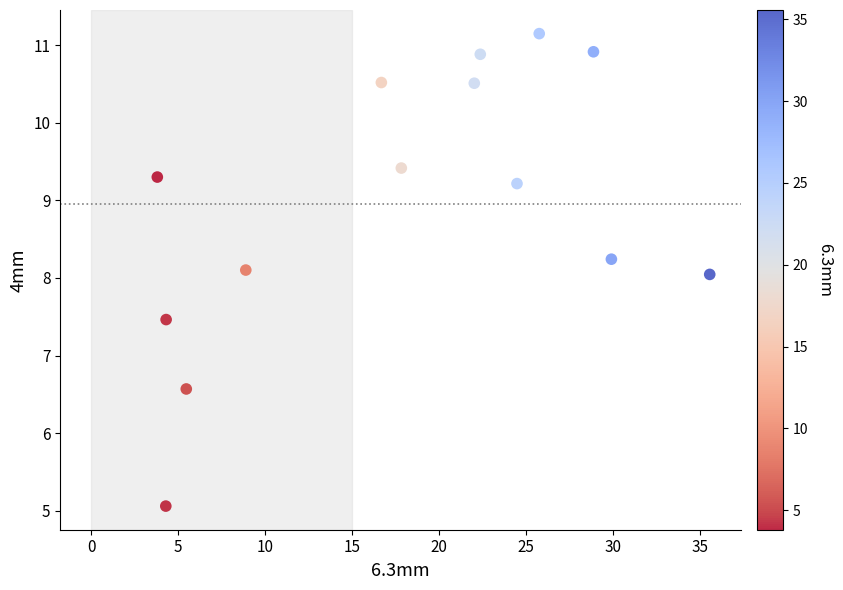

What is the range of Y values (max minus min)?

6.1